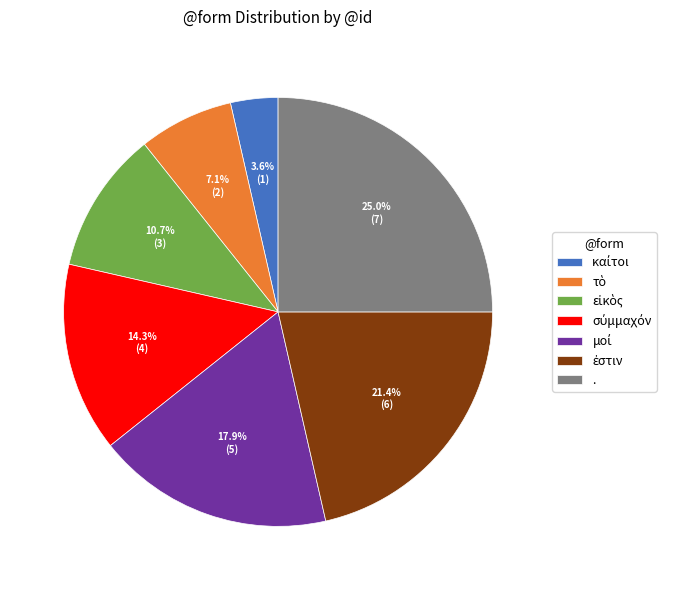

Count the number of slices in the pie.

7